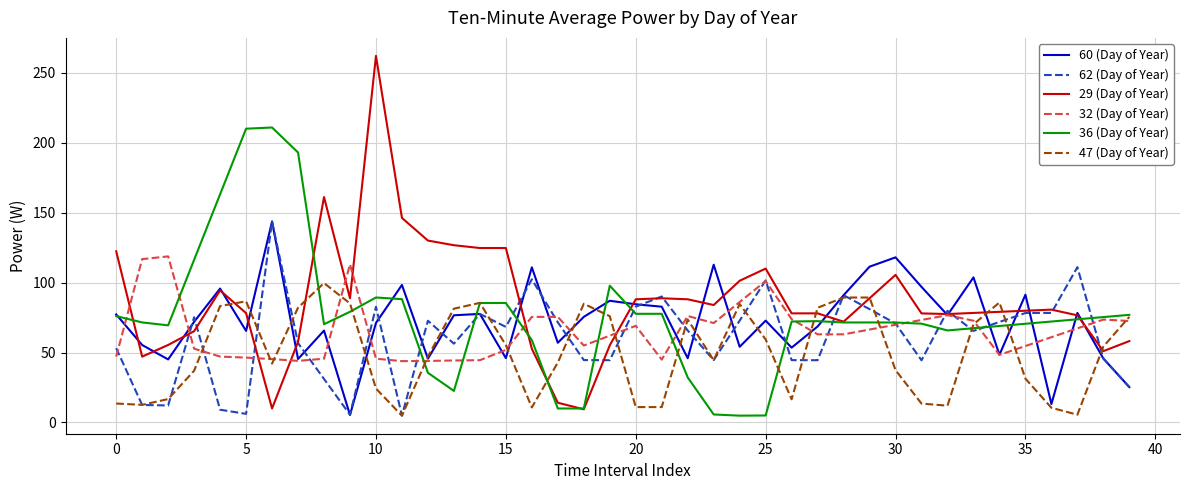

Which series has the largest total across all categories?

29 (Day of Year)